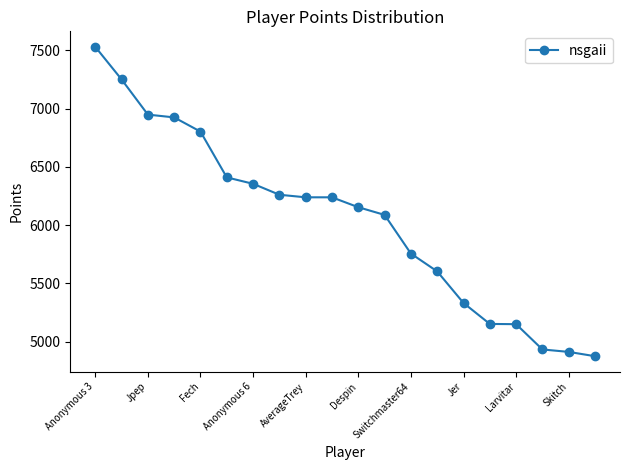

What is the value of the 1st point from the left?

7530